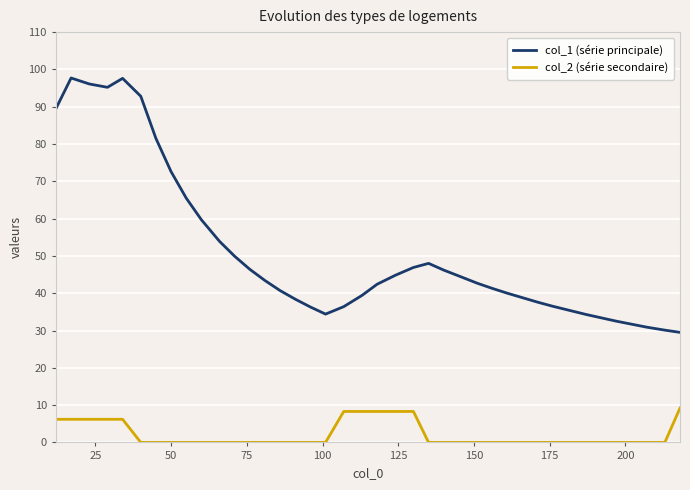

Which series has the largest total across all categories?

col_1 (série principale)